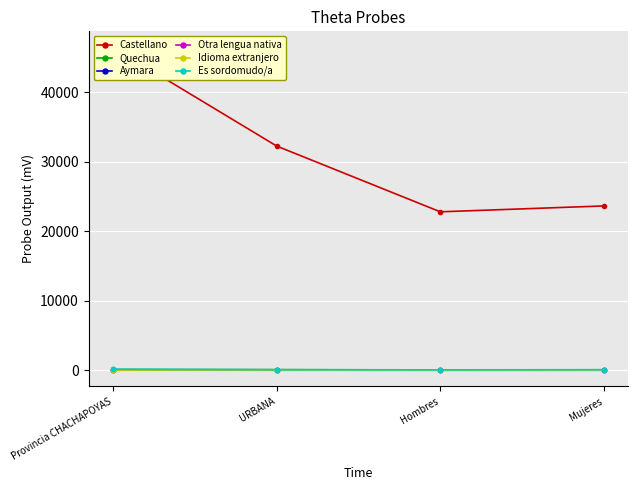

Where is Es sordomudo/a nearest to the value 106?

Mujeres